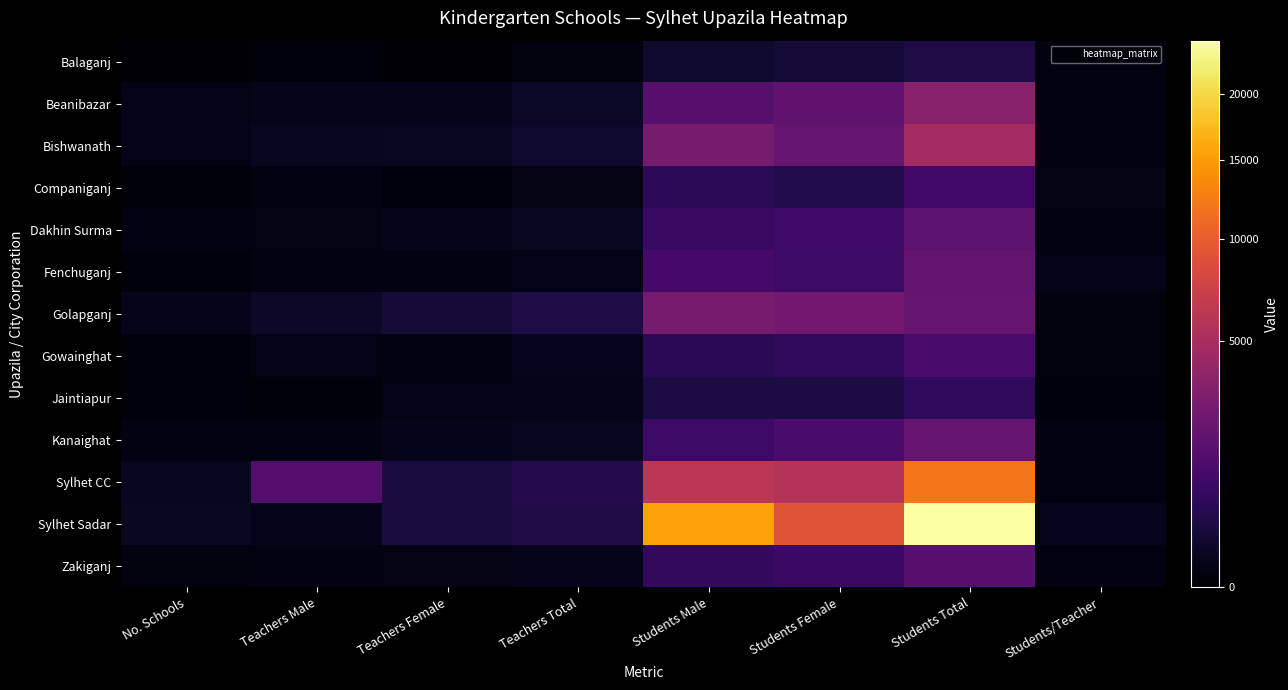

What is the spread (max minus min) of values at Students Total?

24212